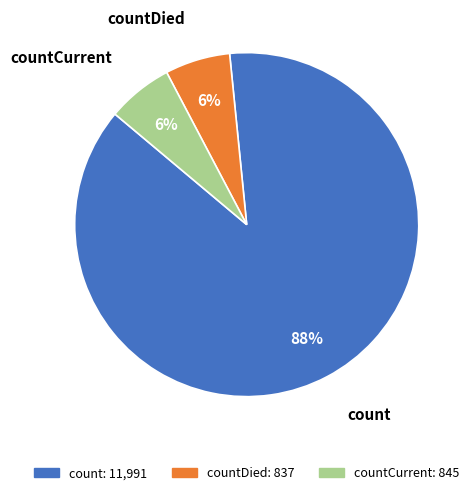

Between count and countCurrent, which is larger?

count